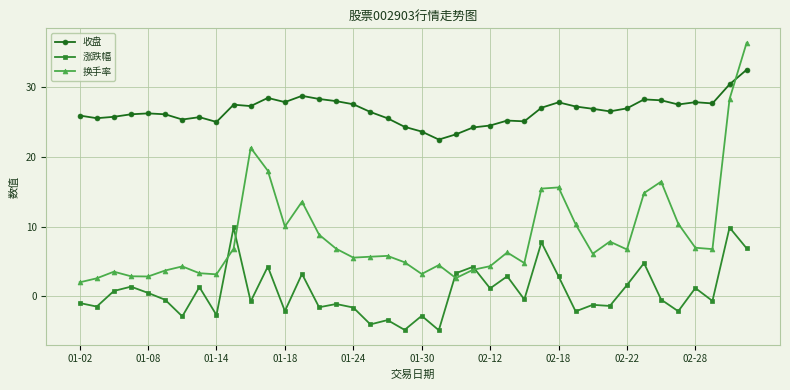

At how many categories does at least one series exceed 15?

40